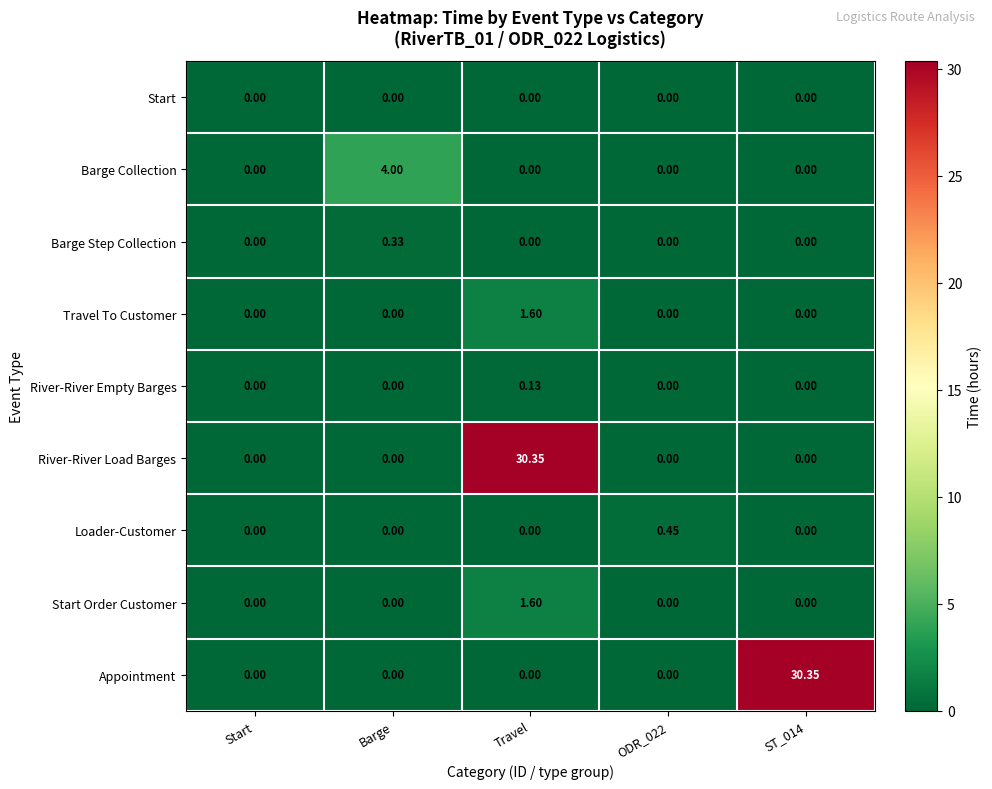

At which label does Start Order Customer reach its peak?

Travel